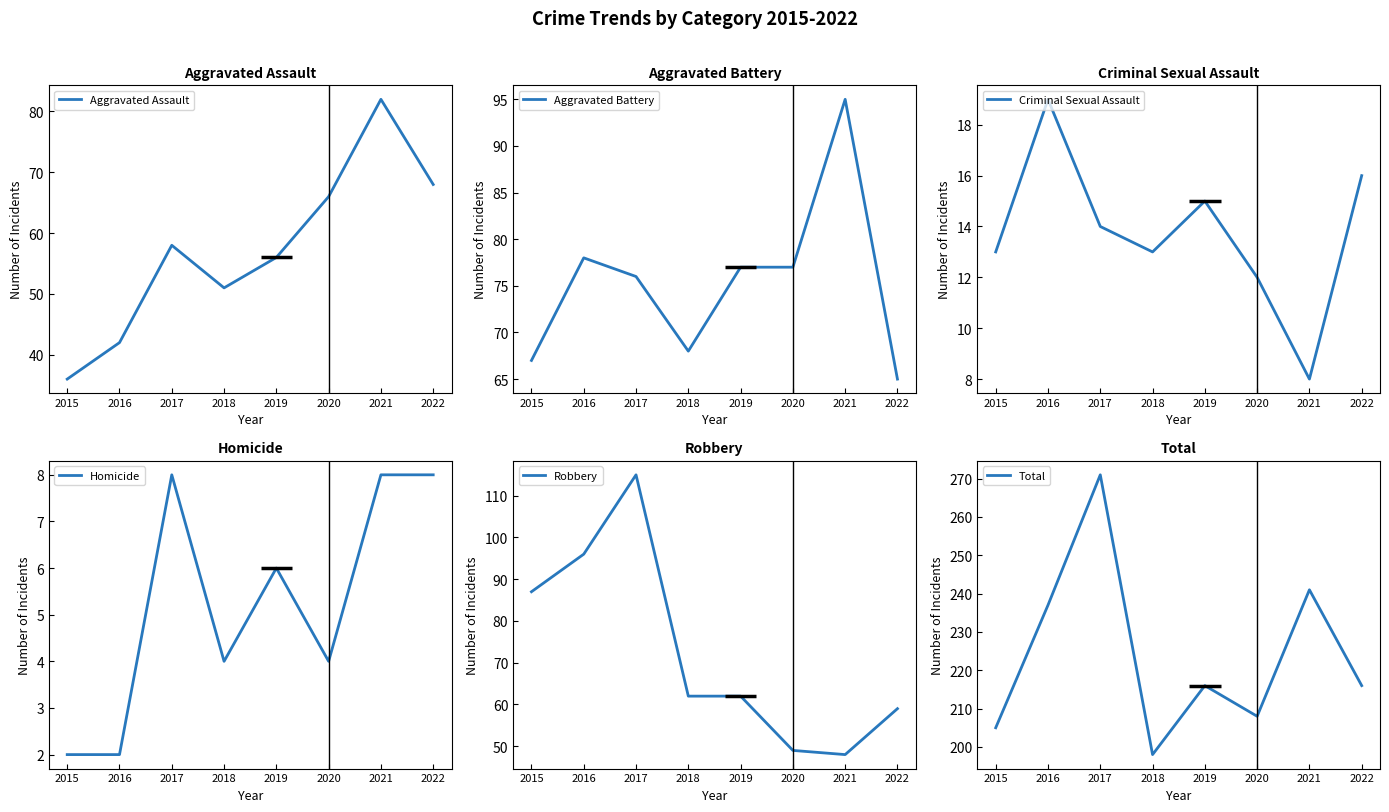

In Aggravated Battery, how many points are higher than both neighbors (excluding endpoints)?

2